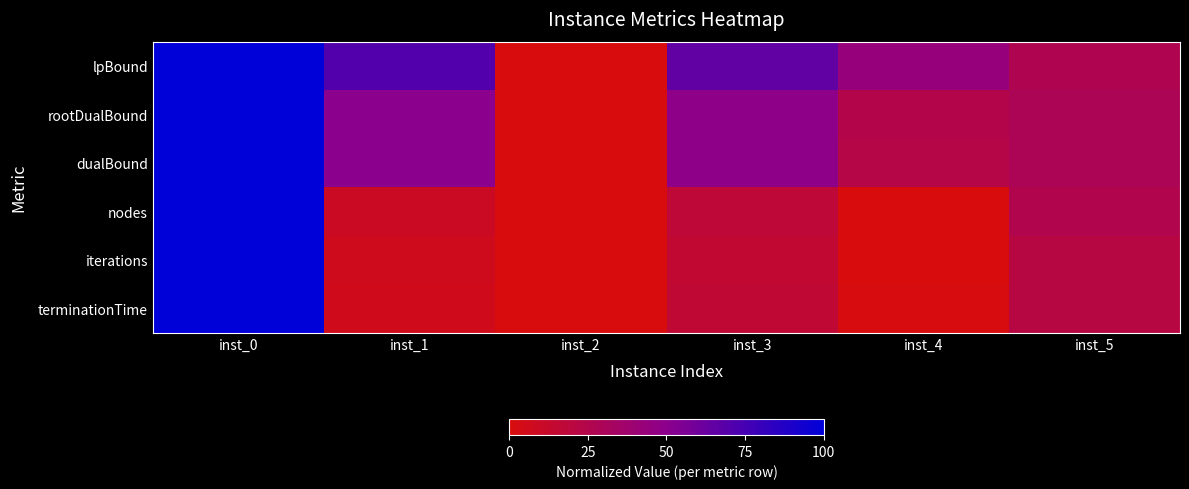

Which has a higher value, inst_2 or inst_3?

inst_3